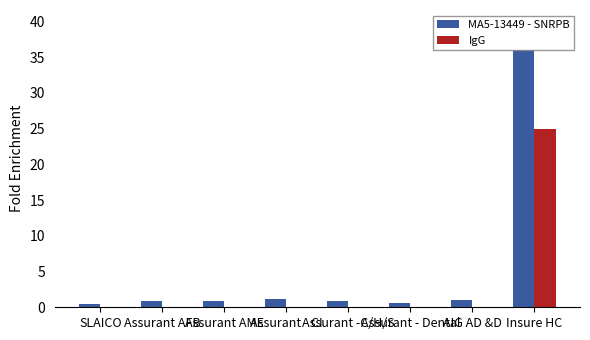

Which label corresponds to the largest value in the chart?

Insure HC